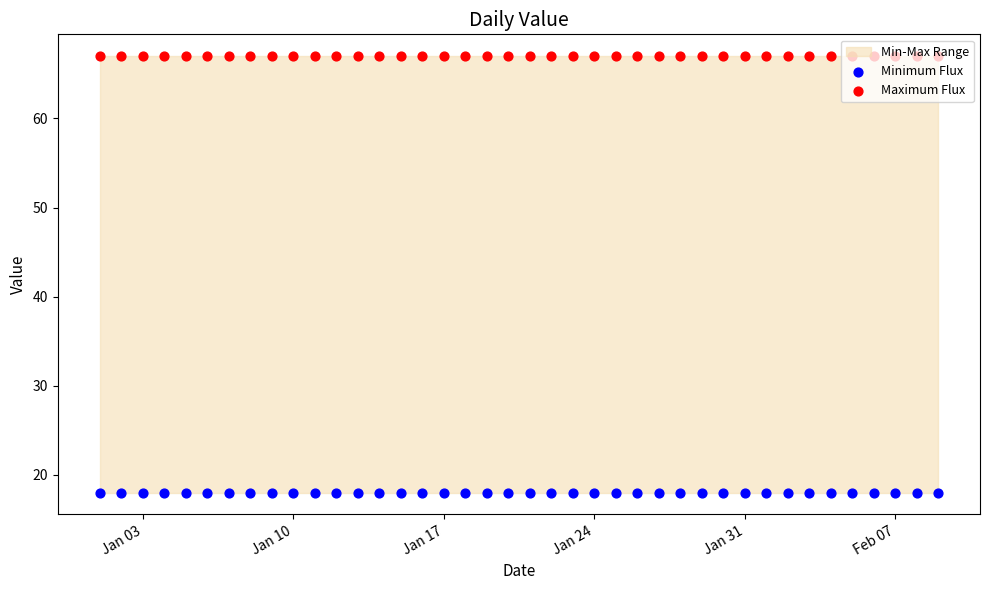

Which series has the widest spread of Y values?

Minimum Flux